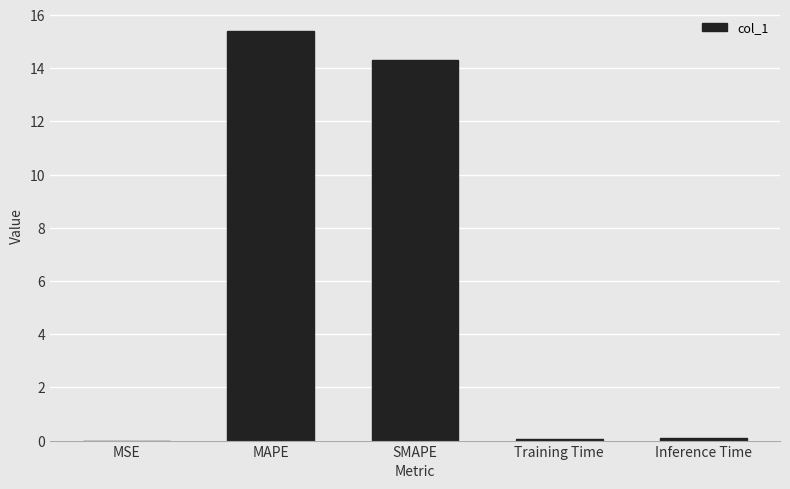

What is the sum of all values?

29.9